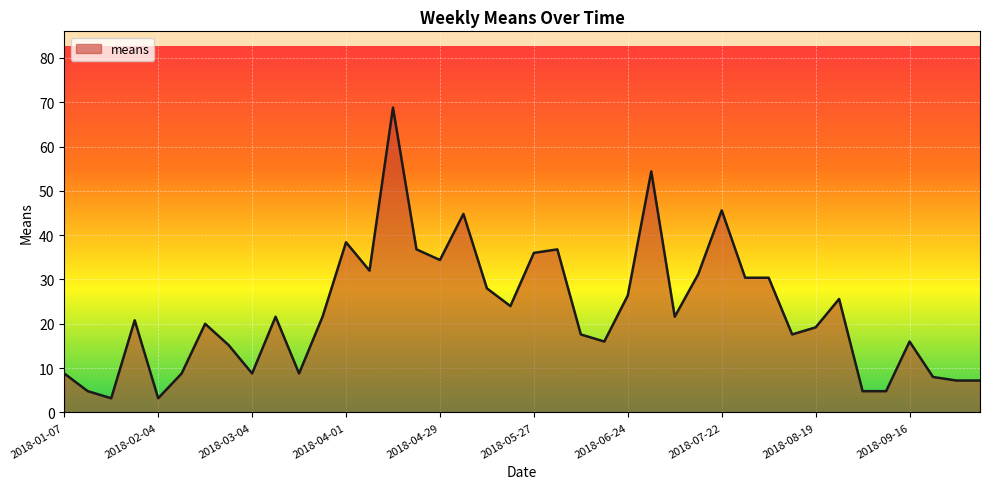

Reading right to left, transcribe all the data shown in this chart.

7.2	7.2	8.0	16.0	4.8	4.8	25.6	19.2	17.6	30.4	30.4	45.6	31.2	21.6	54.4	26.4	16.0	17.6	36.8	36.0	24.0	28.0	44.8	34.4	36.8	68.8	32.0	38.4	21.6	8.8	21.6	8.8	15.2	20.0	8.8	3.2	20.8	3.2	4.8	8.8